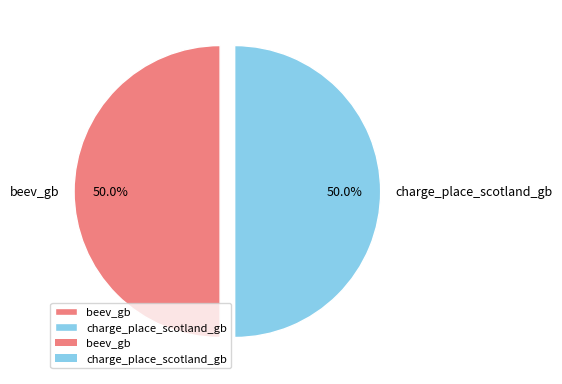

Is it true that beev_gb is 50% of the pie?

True